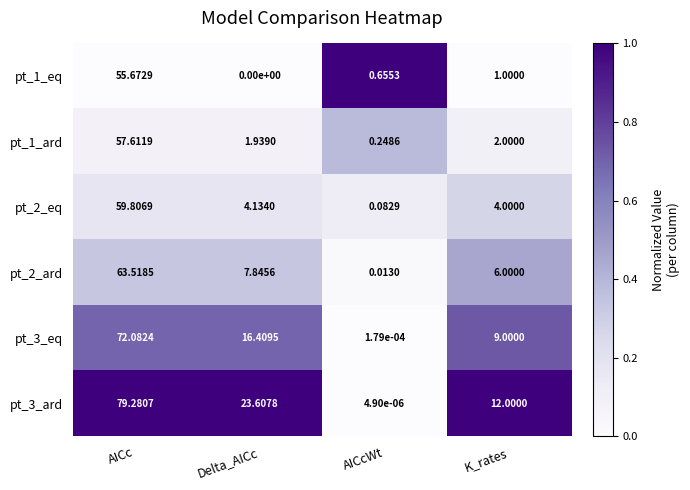

Which category has the lowest value in the pt_1_ard series?

AICcWt